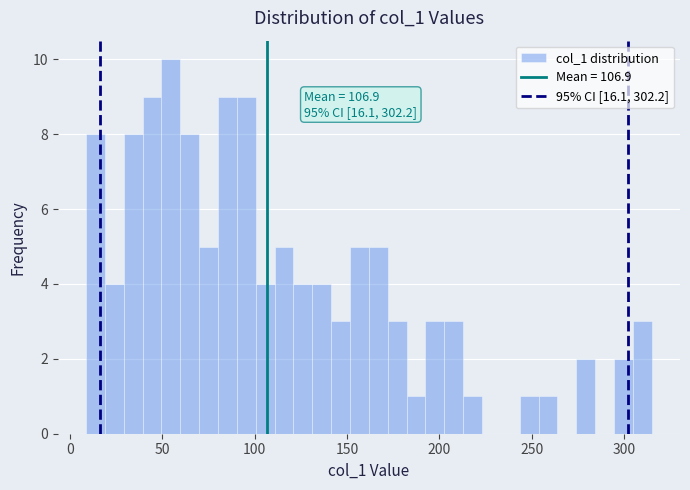

Read against the x-axis, roughly where is the centre of the tallest bar?

55